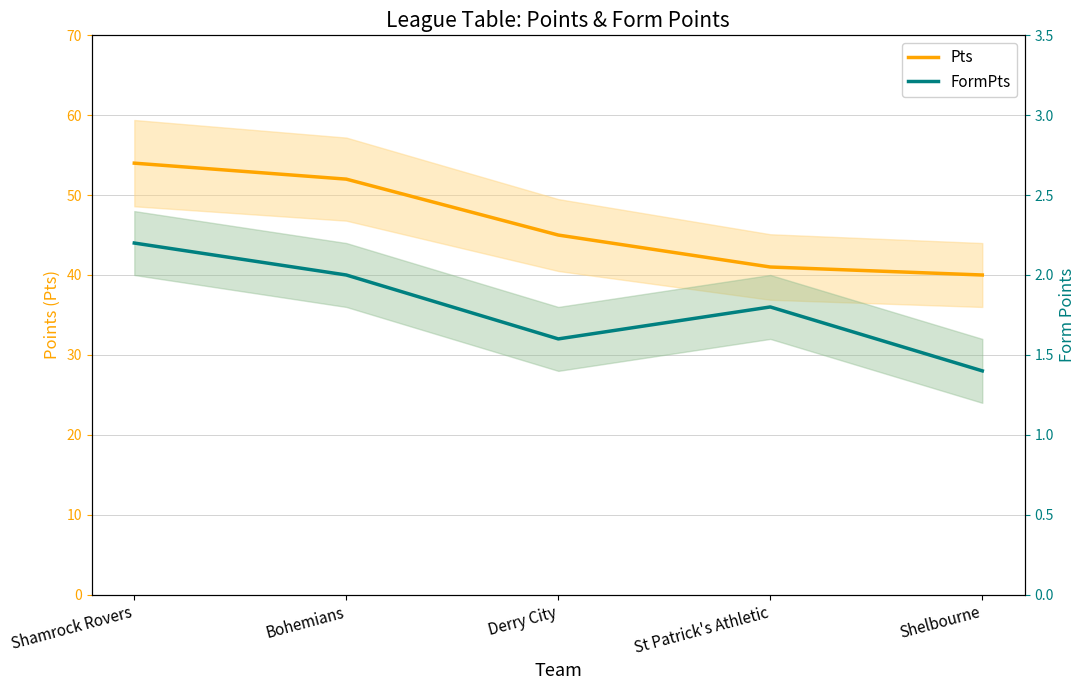

What position from the left is Bohemians?

2